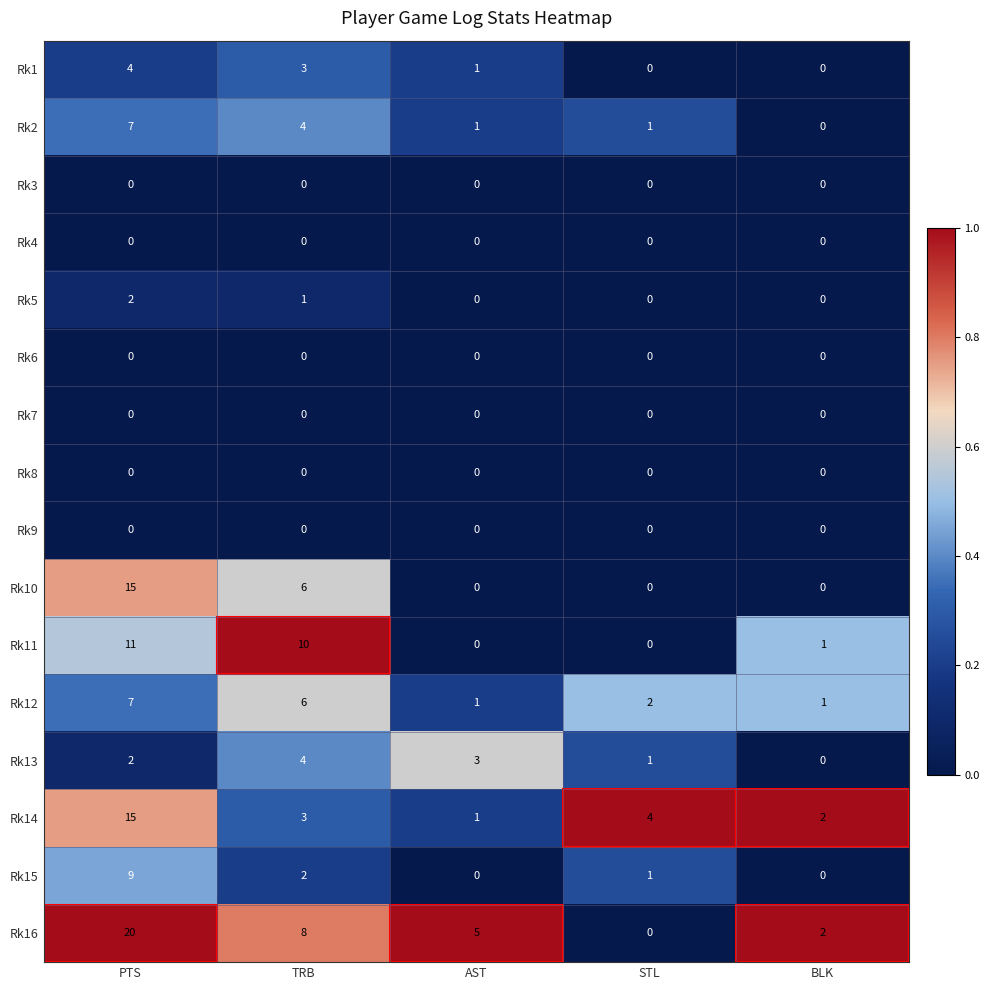

What is the difference between the second highest and second lowest values in the Rk12 series?

5